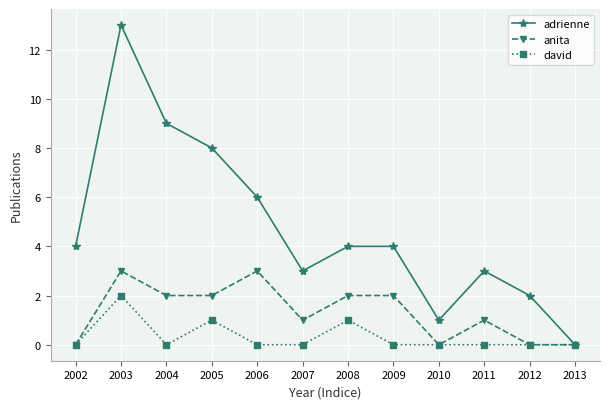

Rank the series by their average value, from highest to lowest.

adrienne, anita, david